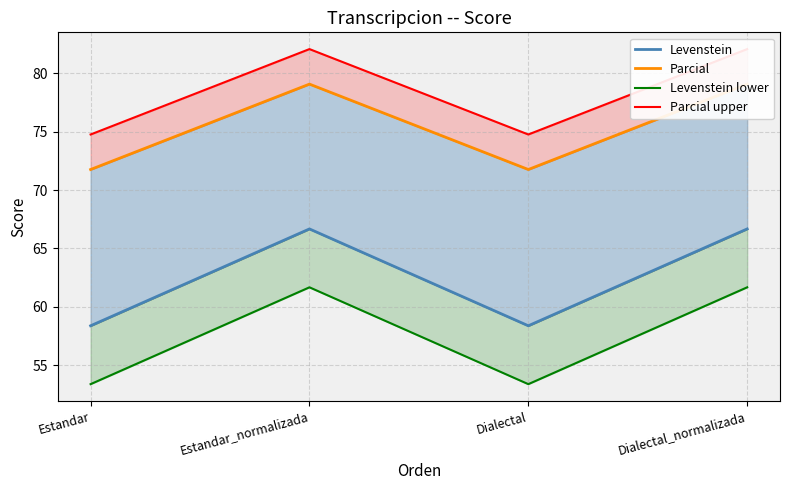

Is it true that Levenstein equals 58.4 at Estandar?

True